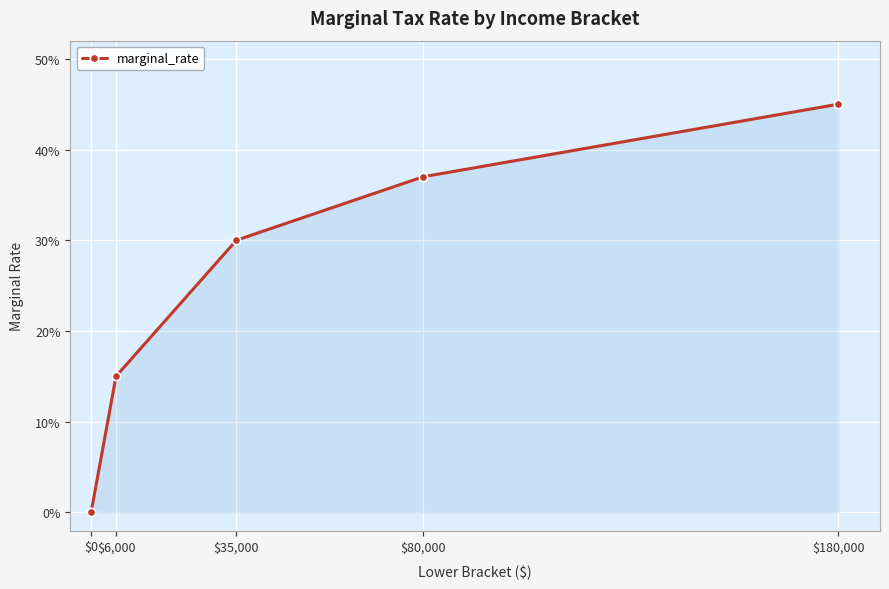

Count the values in the range 0 to 1.

5